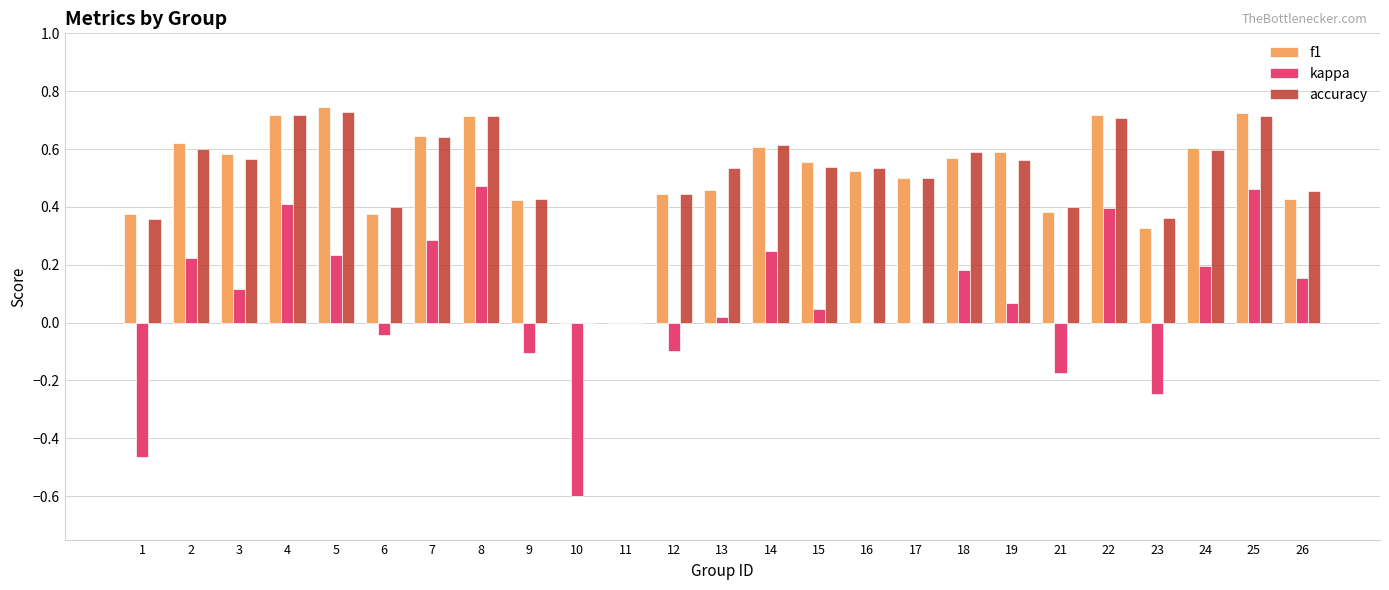

What is the sum of the accuracy values at 1 and 18?

0.9